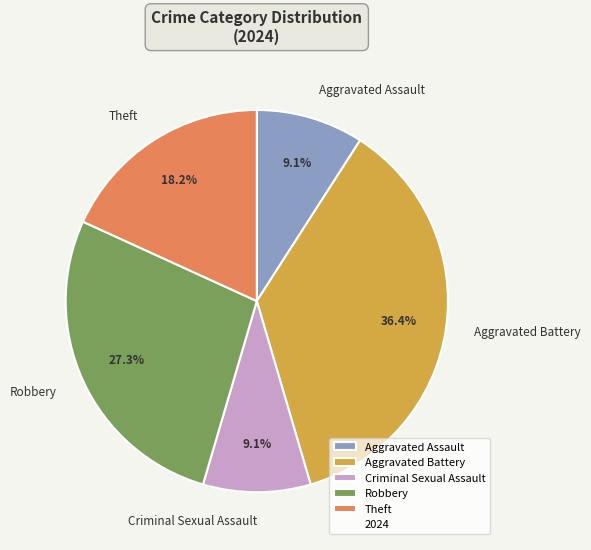

Count the number of slices in the pie.

5